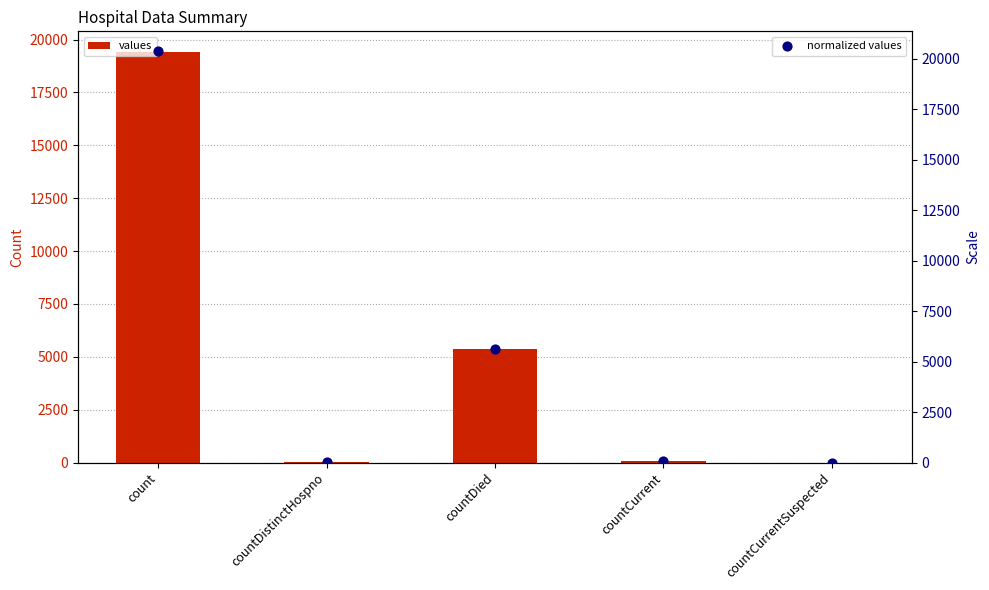

At which category is the sum across all series the highest?

count